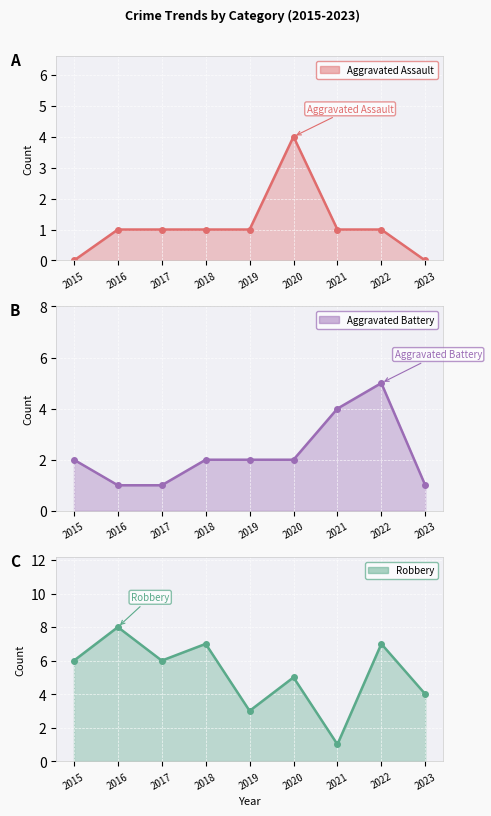

What is the difference between the maximum and minimum values in the Aggravated Assault series?

4